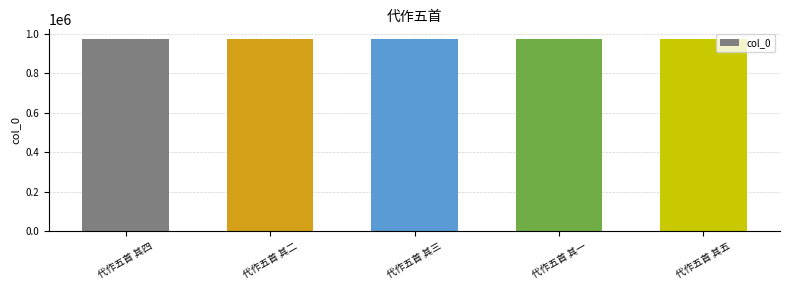

Does the chart contain stacked bars?

No